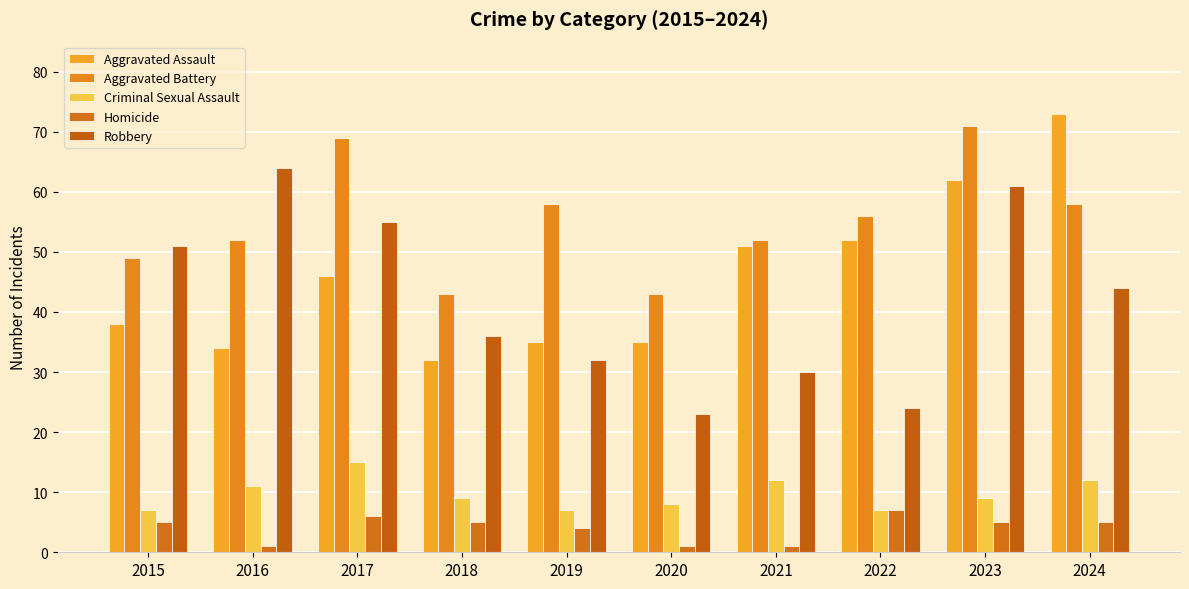

At which category is the sum across all series the highest?

2023